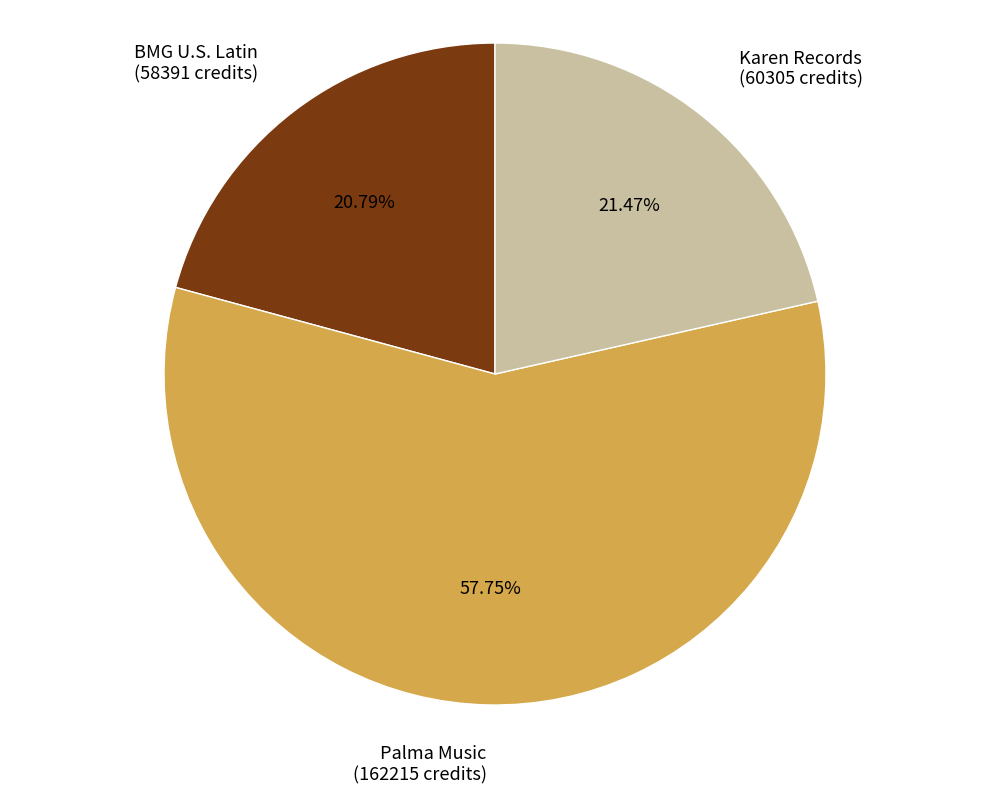

Does Palma Music account for over 50% of the chart?

Yes